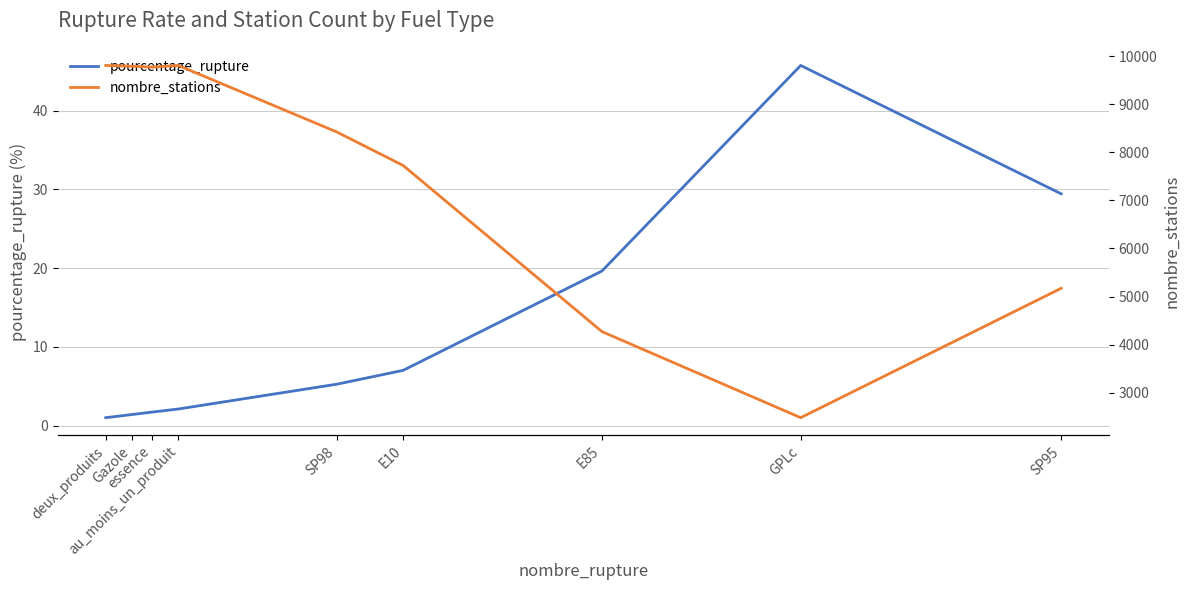

True or false: pourcentage_rupture has a value of 12.5 at E10.

False